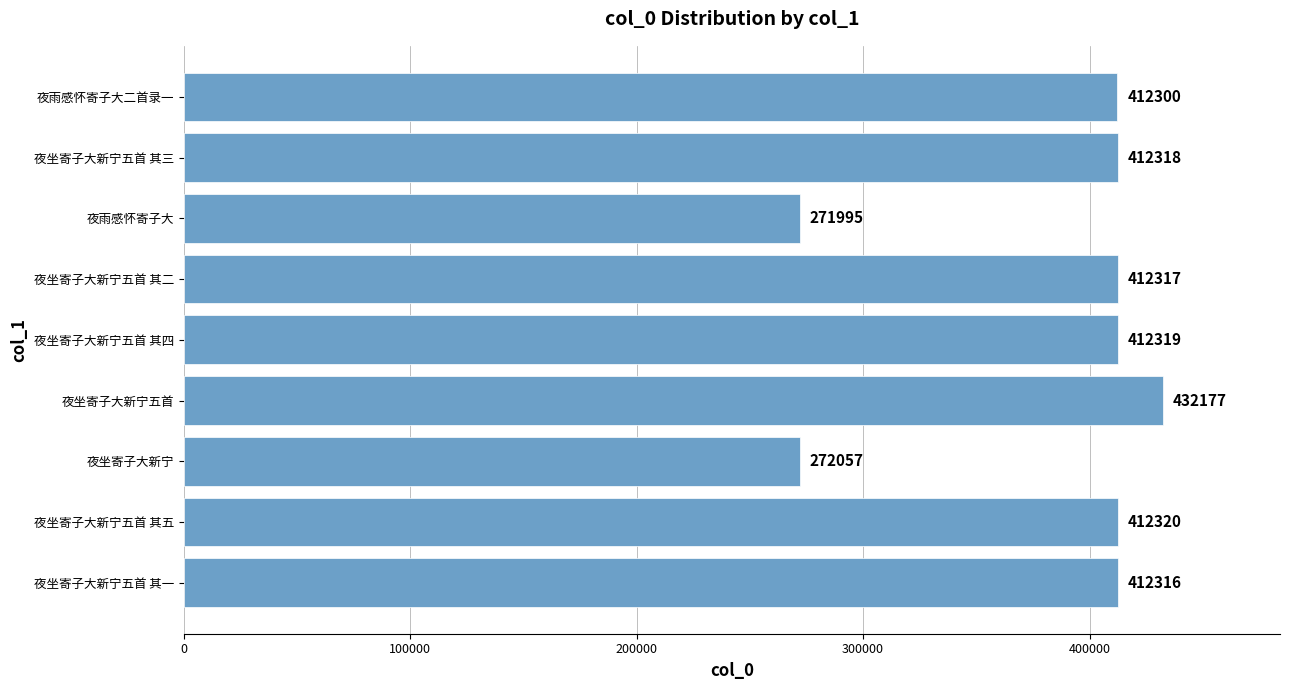

List the labels in order of value, largest first.

夜坐寄子大新宁五首, 夜坐寄子大新宁五首 其五, 夜坐寄子大新宁五首 其四, 夜坐寄子大新宁五首 其三, 夜坐寄子大新宁五首 其二, 夜坐寄子大新宁五首 其一, 夜雨感怀寄子大二首录一, 夜坐寄子大新宁, 夜雨感怀寄子大